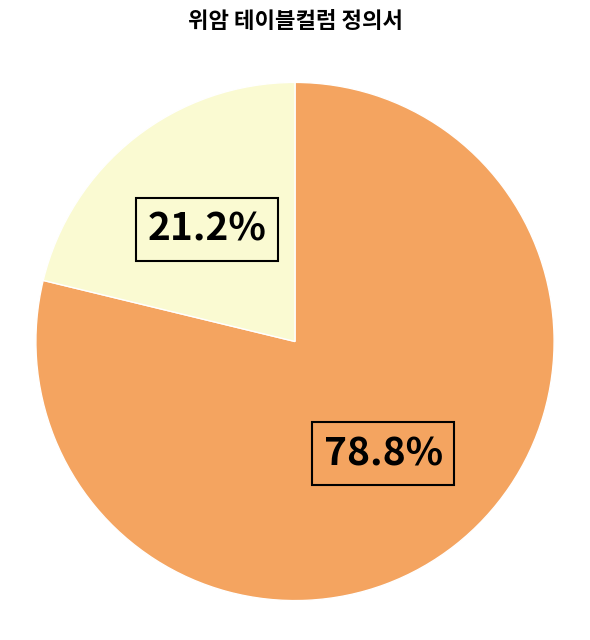

Is there a majority slice in this chart?

Yes